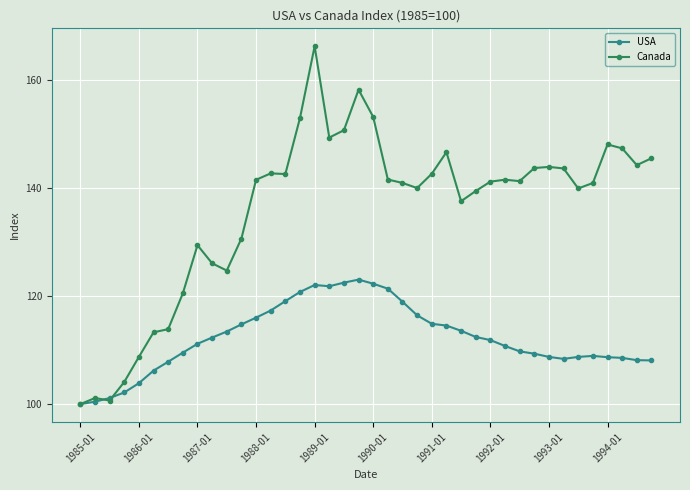

What is the highest value of the USA series?

123.1